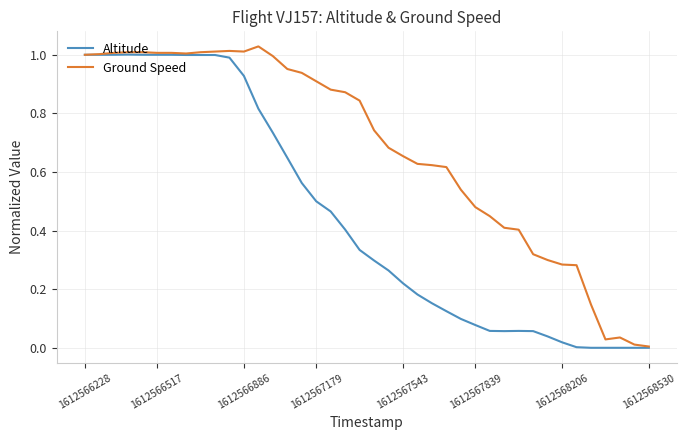

List the series in order of their overall mean, lowest first.

Altitude, Ground Speed